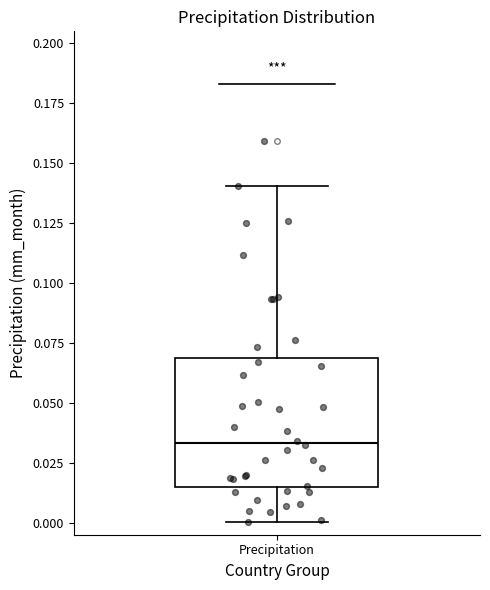

Read this box plot against the y-axis: the position of the median line, the range covered by the box, and the ends of both whiskers. The values are not printed on the chart, so give them approximately, as read against the axis.

median 0.035, box 0.015 to 0.070, whiskers 0.000 to 0.140